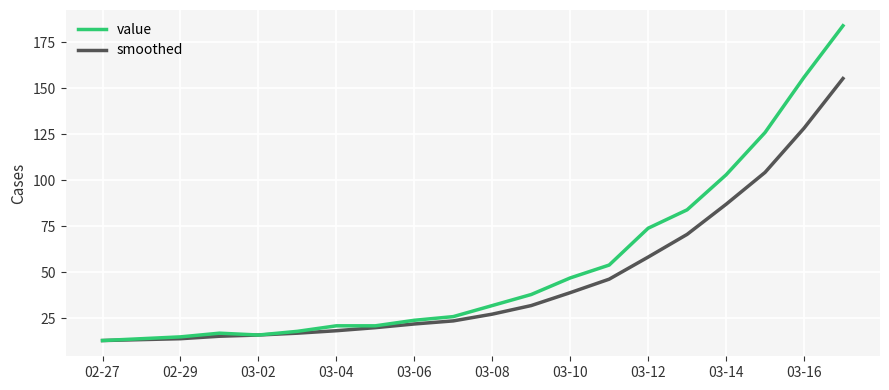

What is the difference between the maximum and minimum values in the value series?

171.0